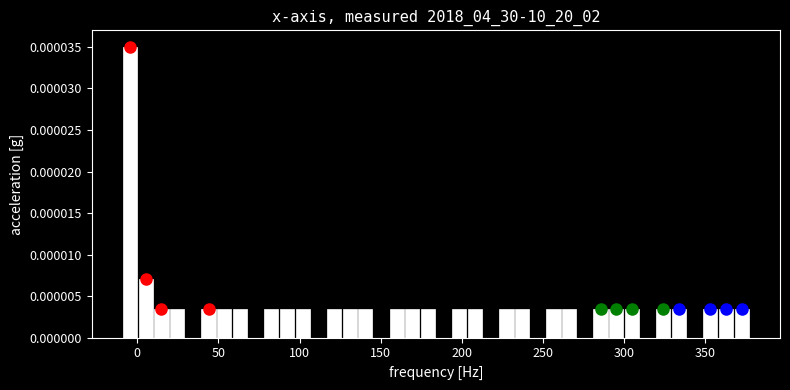

Around what value on the x-axis is the tallest bar? Give the approximate position of its centre, as read against the axis.

-5